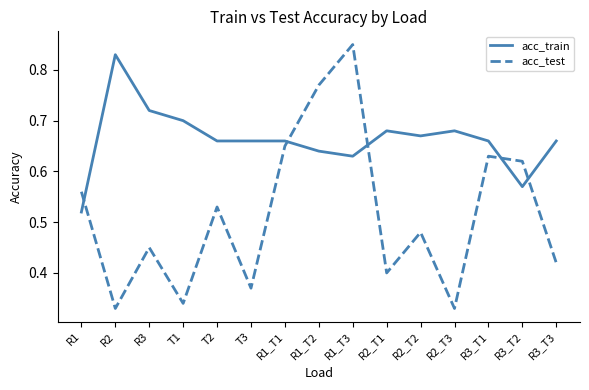

Rank the series at T3 from highest to lowest value.

acc_train, acc_test